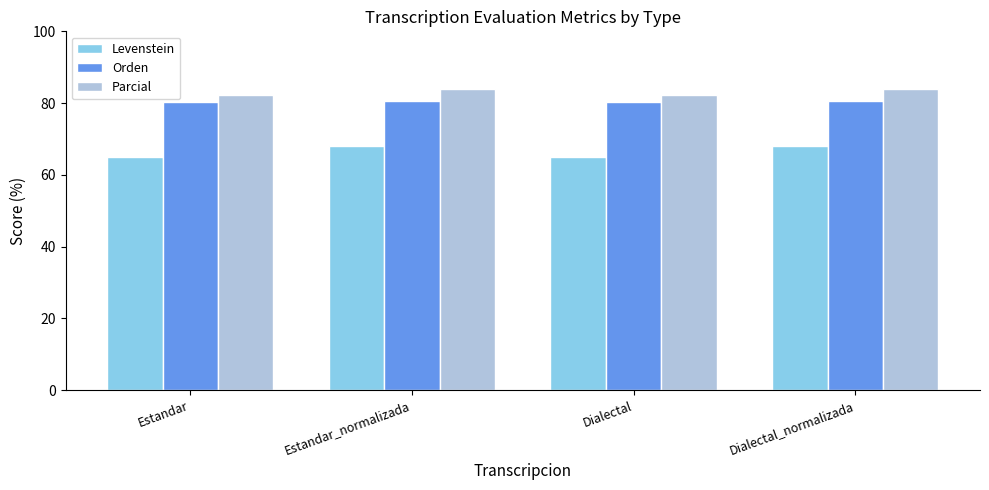

What is the difference between the highest and lowest values at Dialectal?

17.3